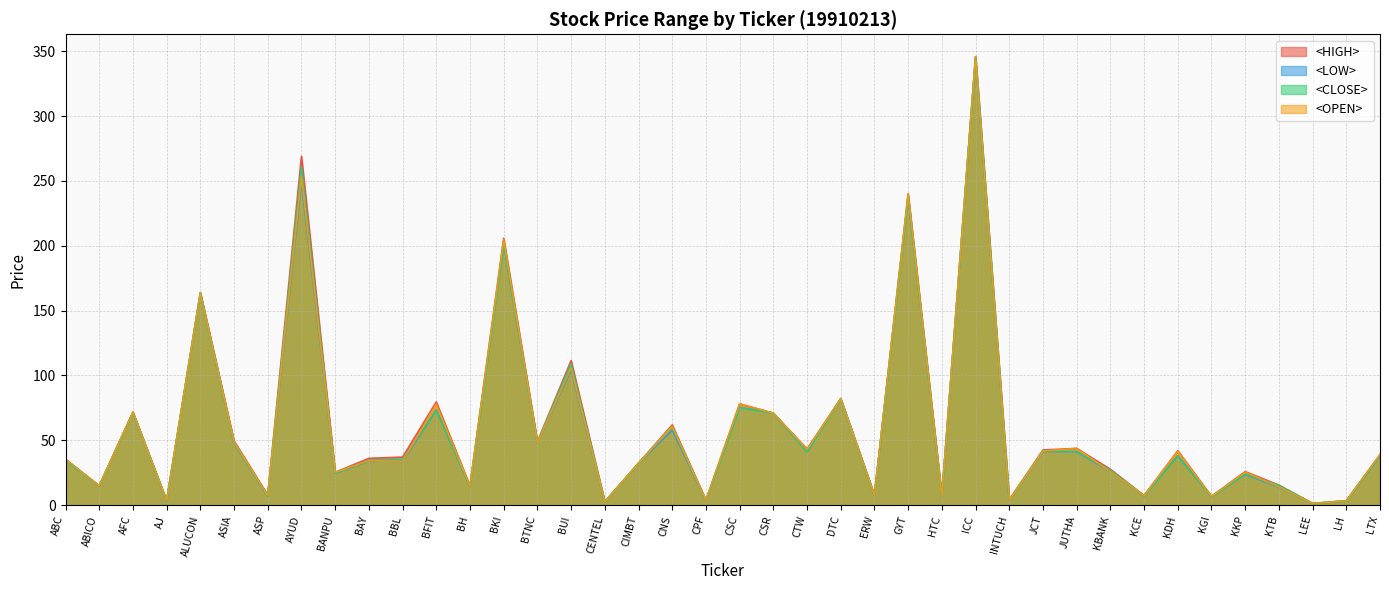

Where is <LOW> nearest to the value 173?

ALUCON